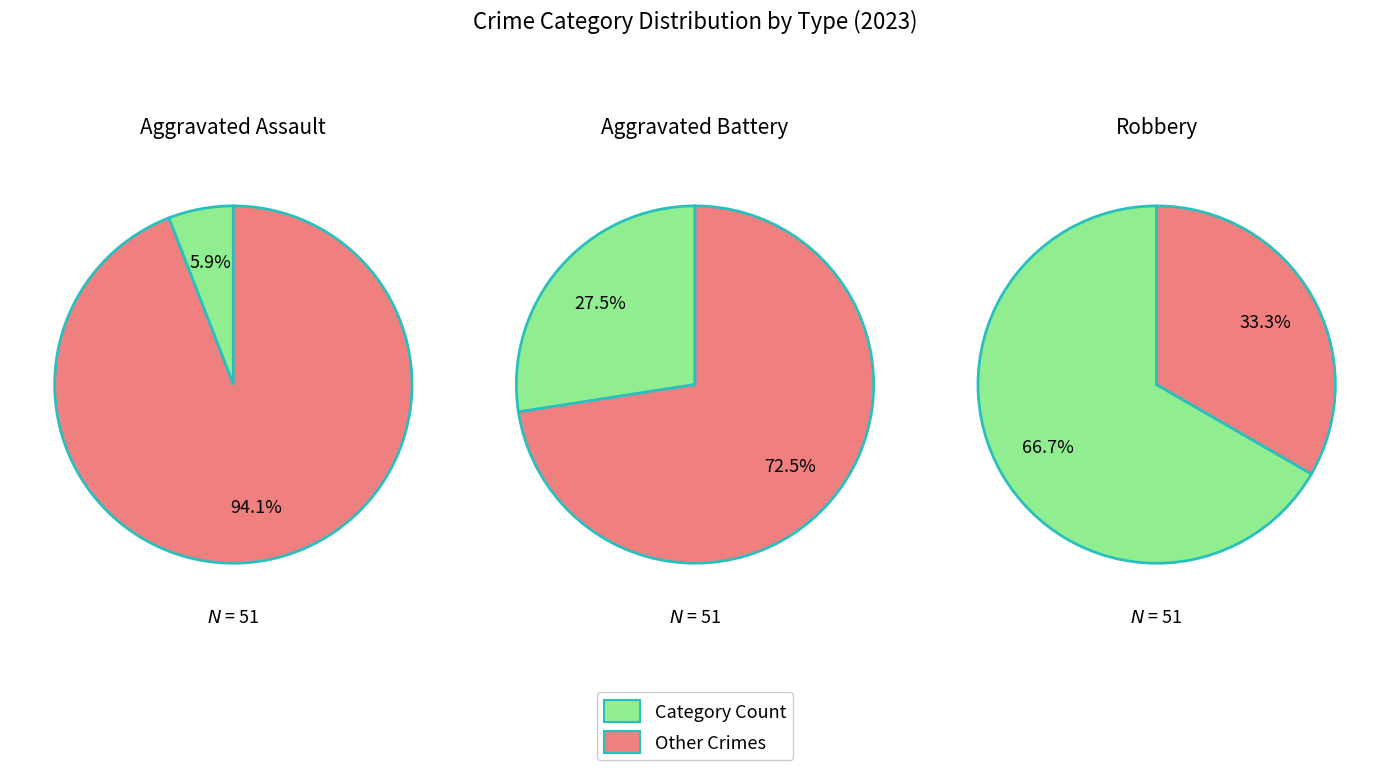

Which category has the biggest portion of the pie?

Robbery